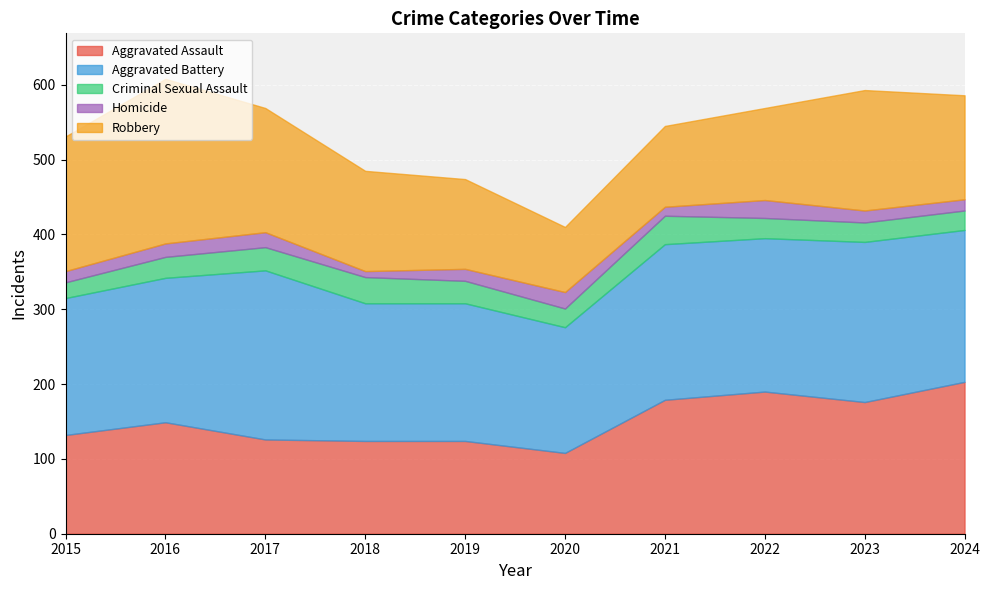

How many values in the Criminal Sexual Assault series exceed 28?

4